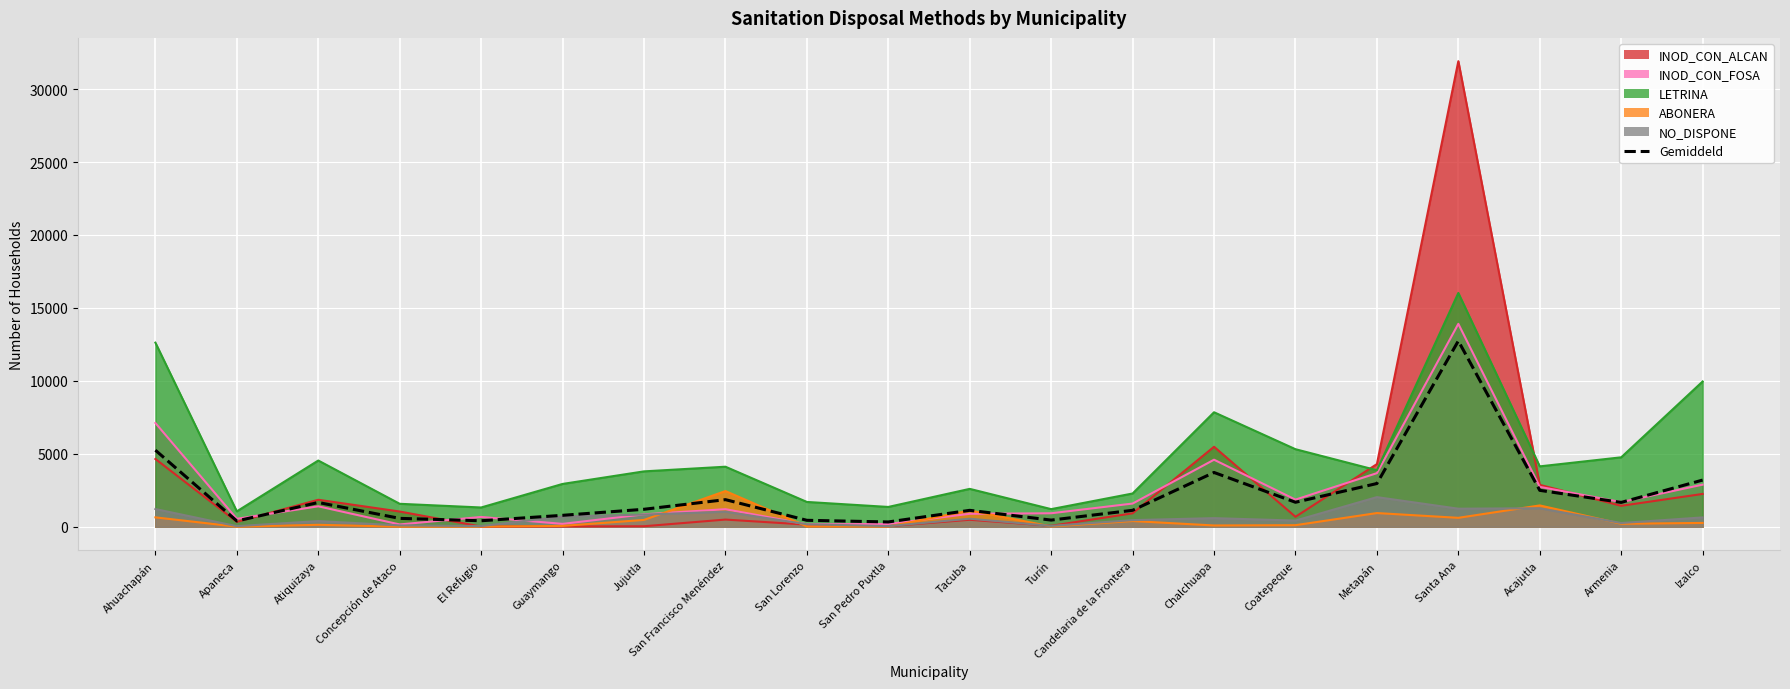

True or false: the data shows 104.0 at Turín.

False